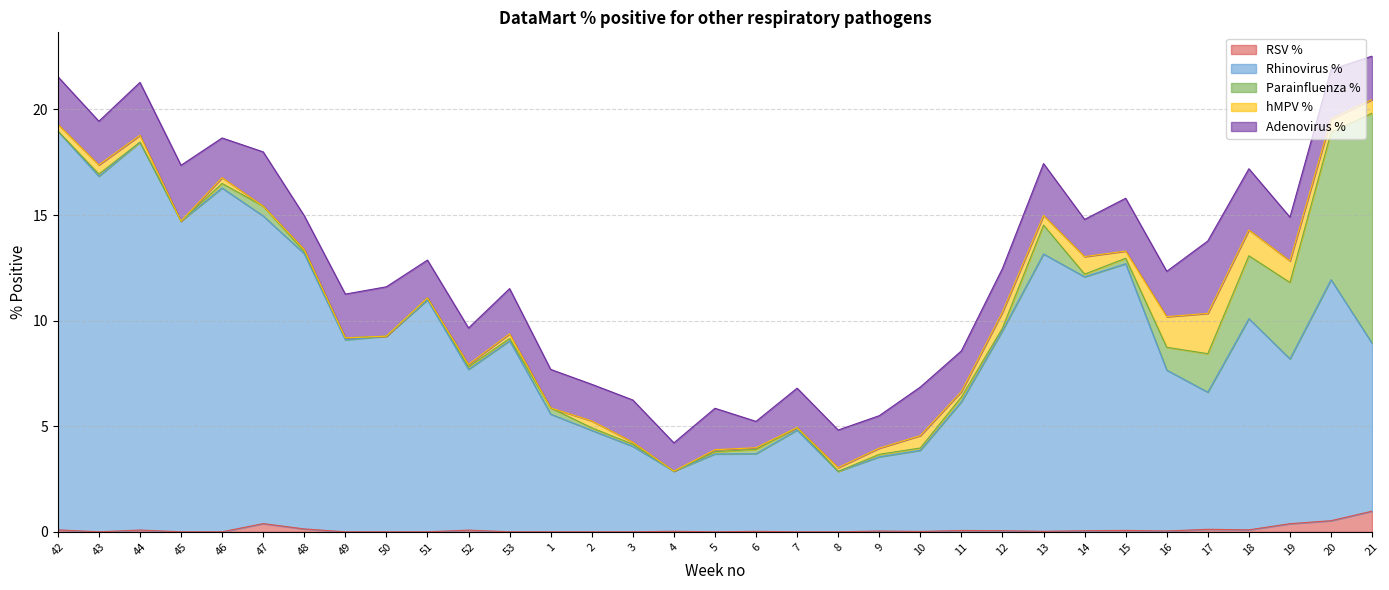

What is the difference between the highest and lowest values at 19?

7.4